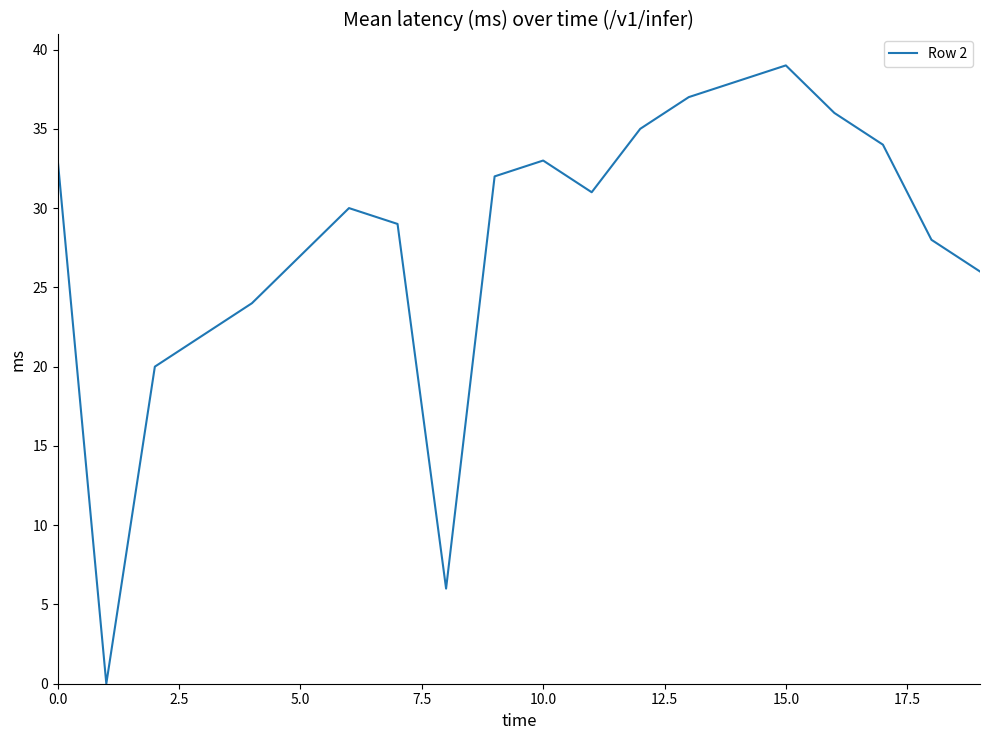

What is the maximum value shown in the chart?

39